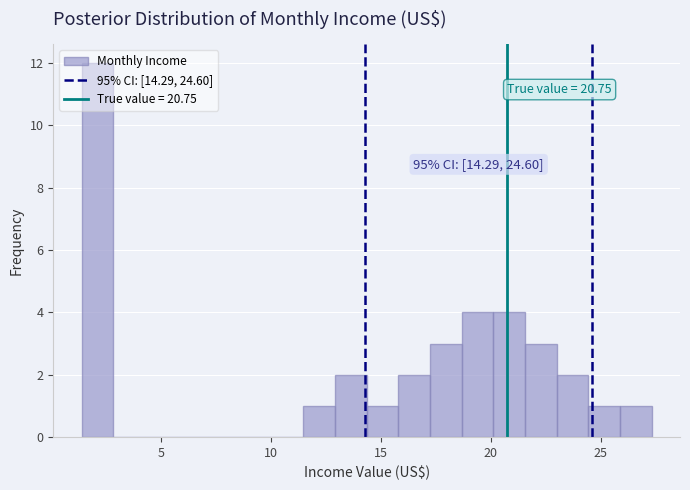

Around what value on the x-axis is the tallest bar? Give the approximate position of its centre, as read against the axis.

2.0